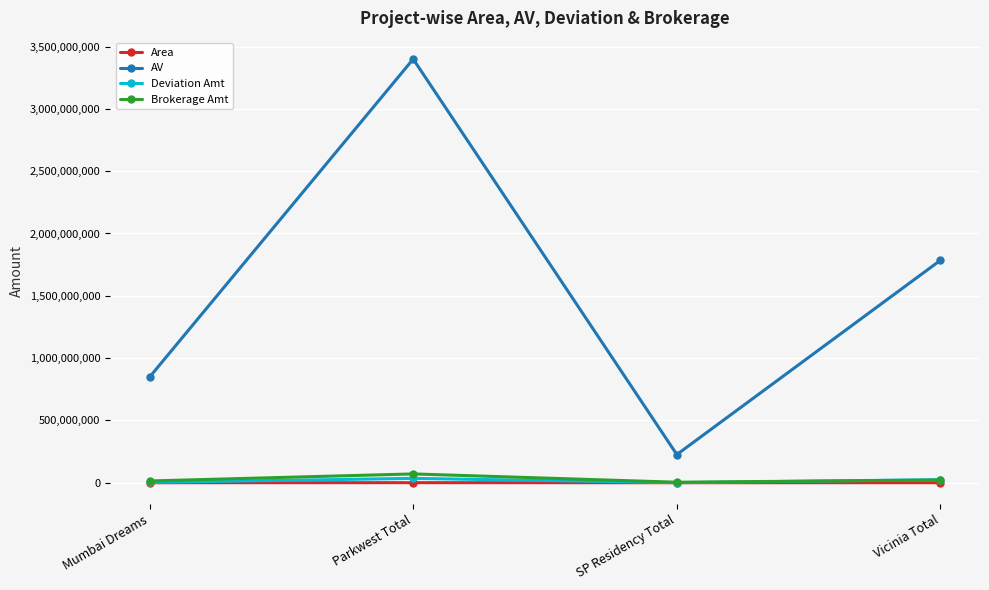

What is the total value across all series at SP Residency Total?

230260039.8